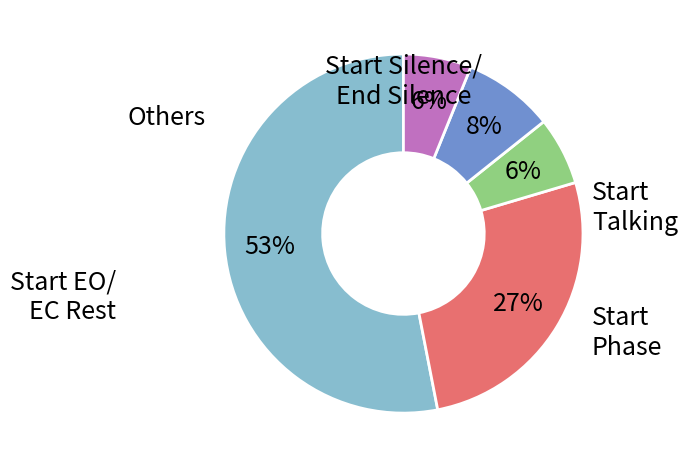

Is there a majority slice in this chart?

Yes